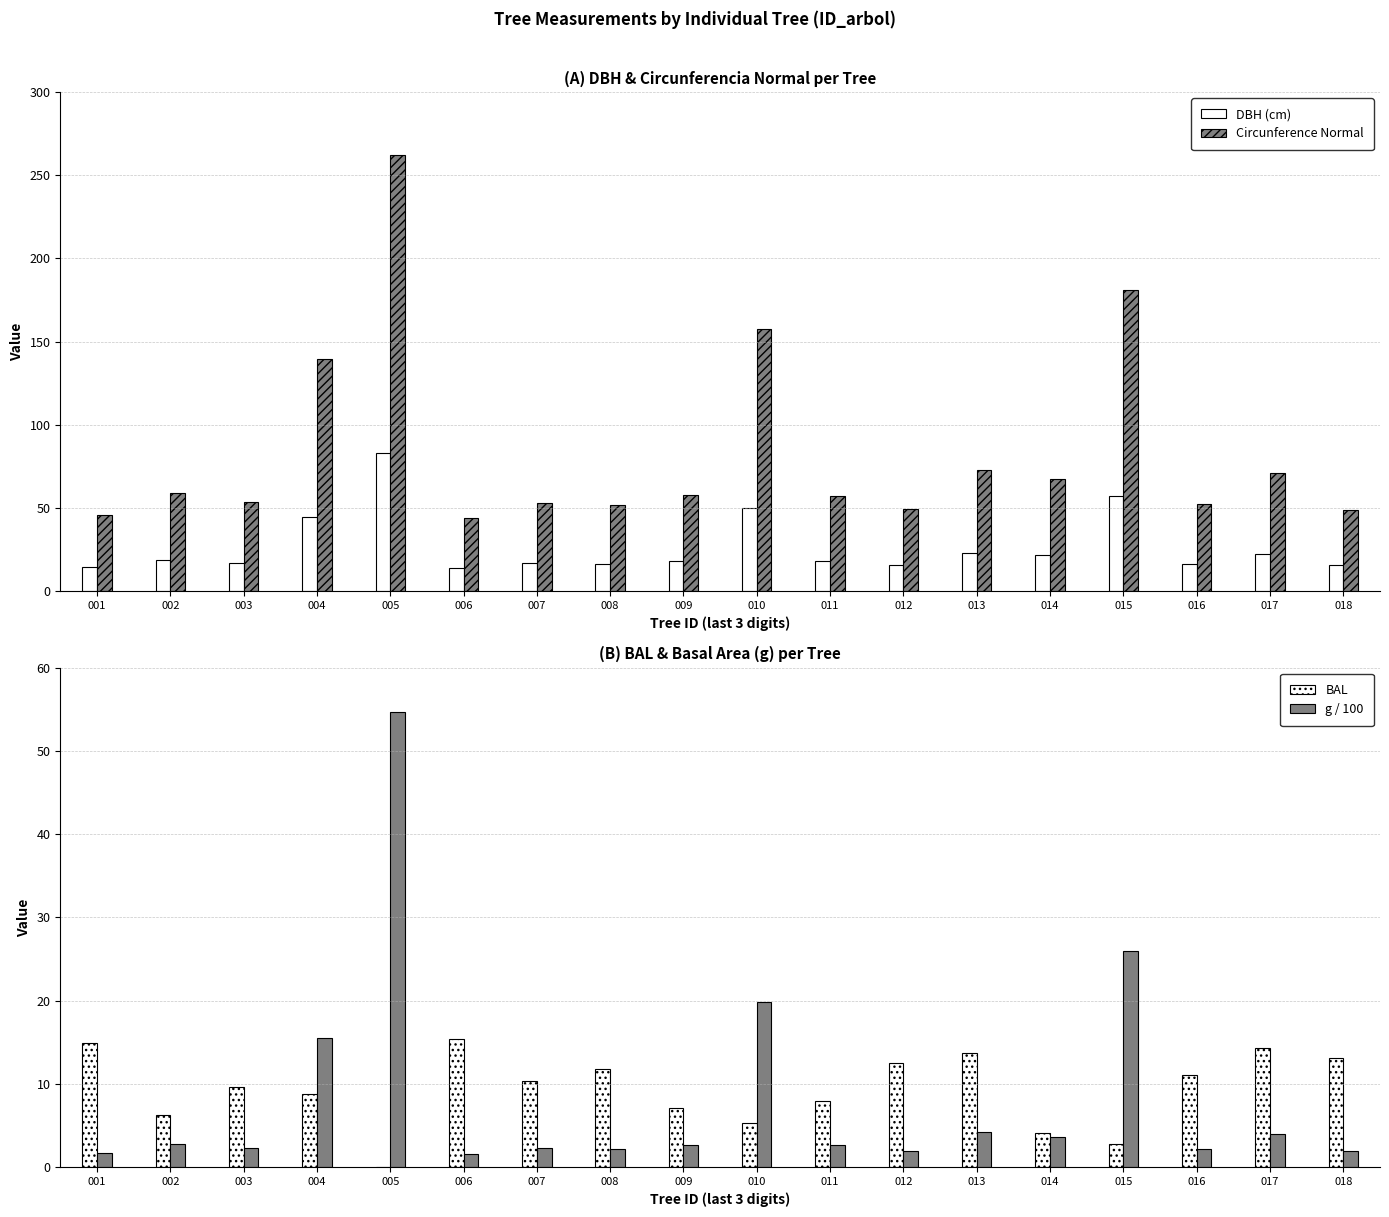

True or false: BAL has a value of -6.9 at 005.

False